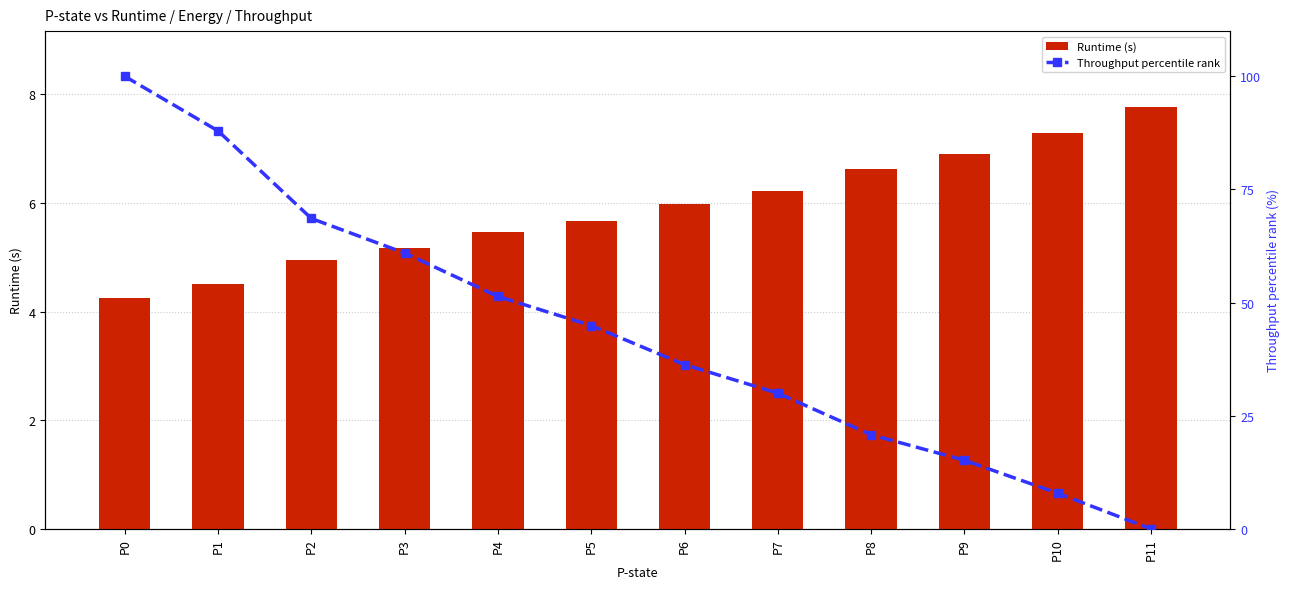

What are all the series names shown in the legend?

Runtime (s), Throughput percentile rank